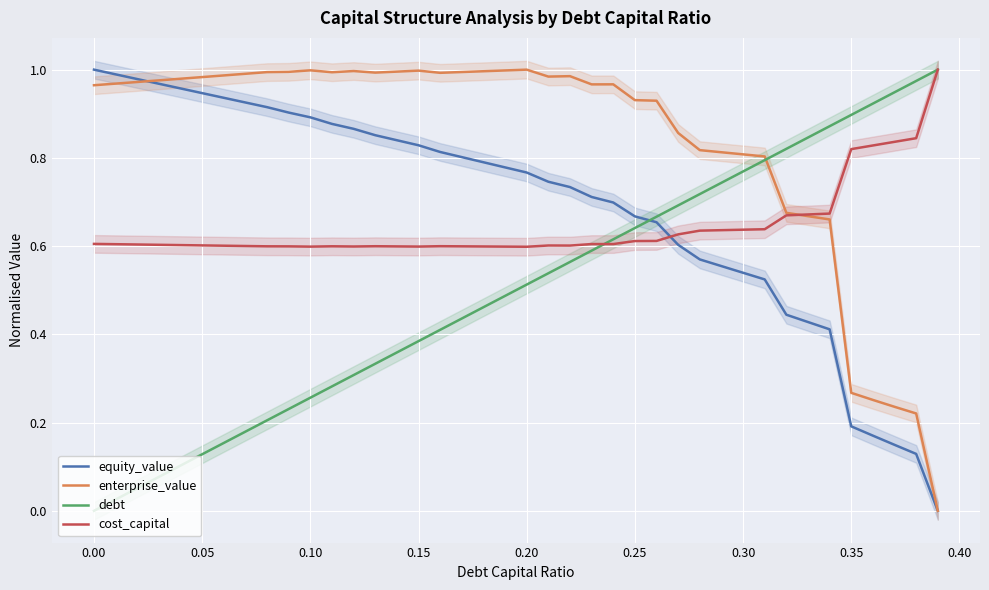

List the series in order of their peak value, highest first.

equity_value, enterprise_value, debt, cost_capital